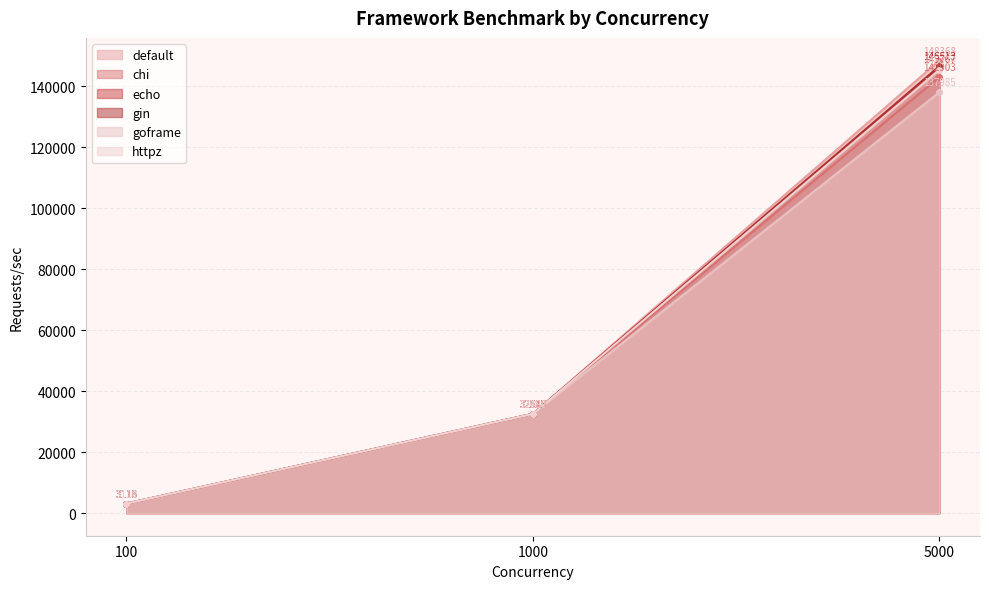

Is it true that chi equals 3113.9 at 100?

True